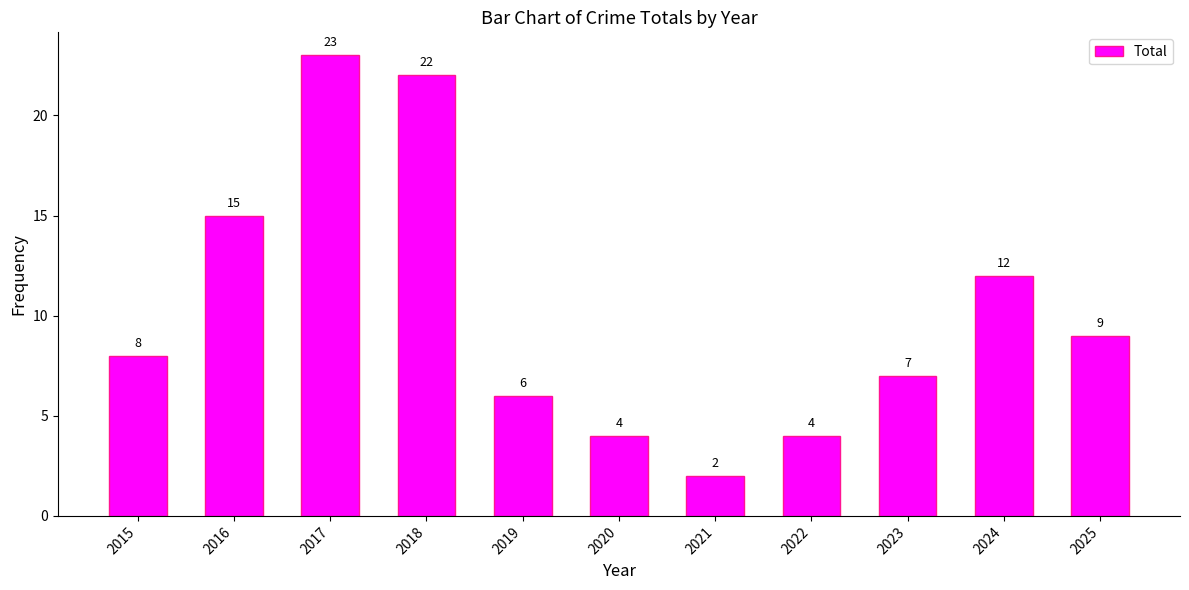

How many series are shown in this chart?

1